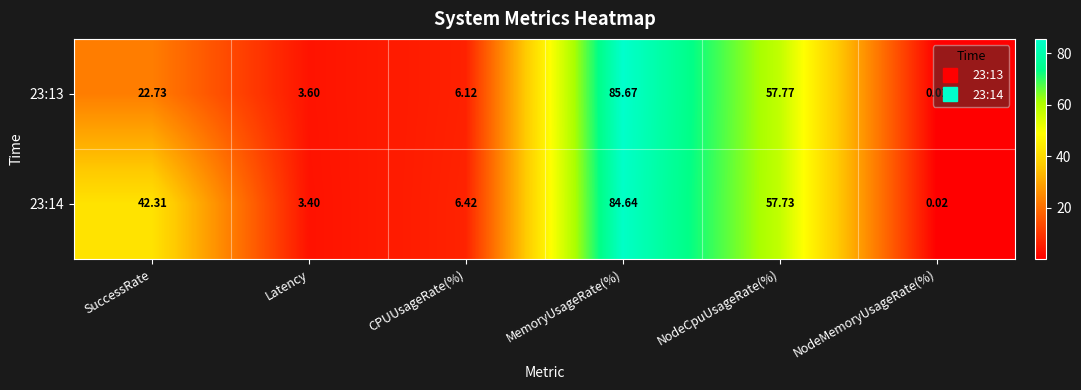

At which label is 23:14 closest to 42?

SuccessRate